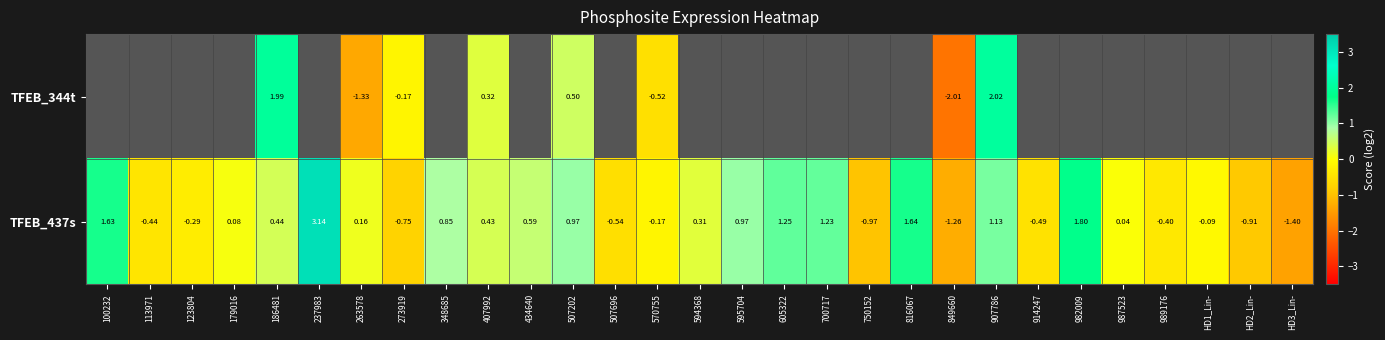

Which series has the largest total across all categories?

row_1